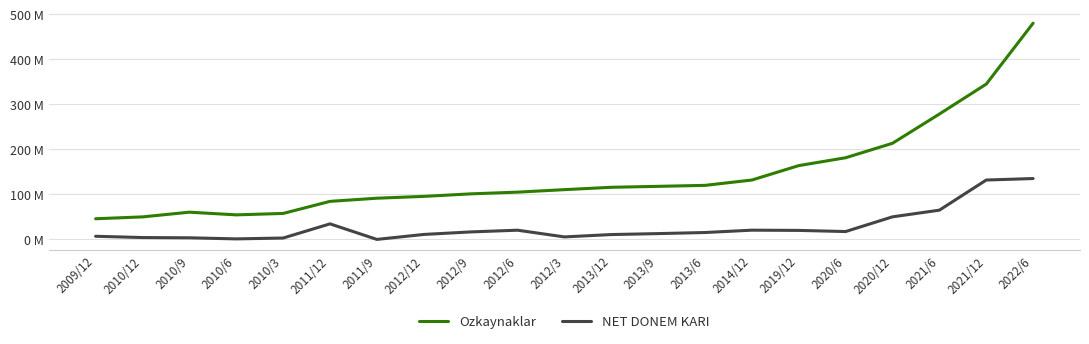

What is the label of the 21st point from the left?

2022/6